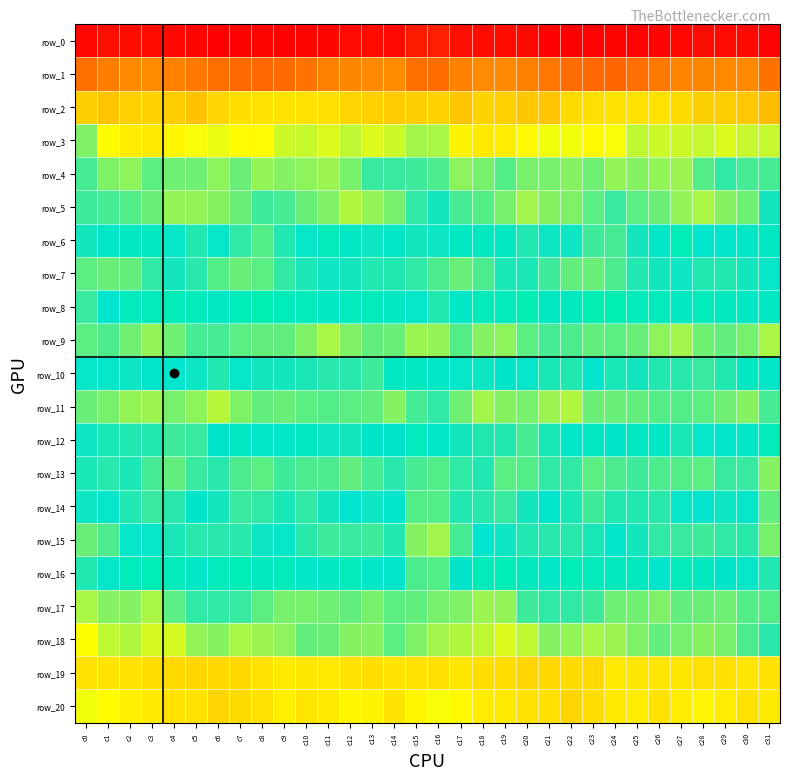

Is it true that row_8 equals -7.5 at c14?

False